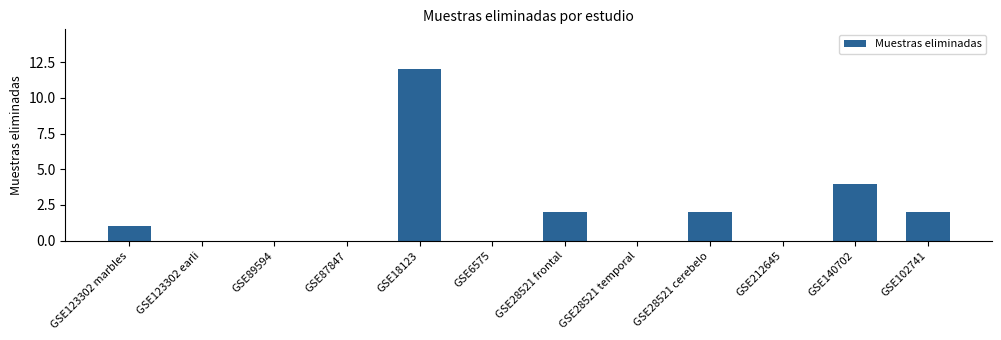

Reading left to right, transcribe all the data shown in this chart.

1	0	0	0	12	0	2	0	2	0	4	2